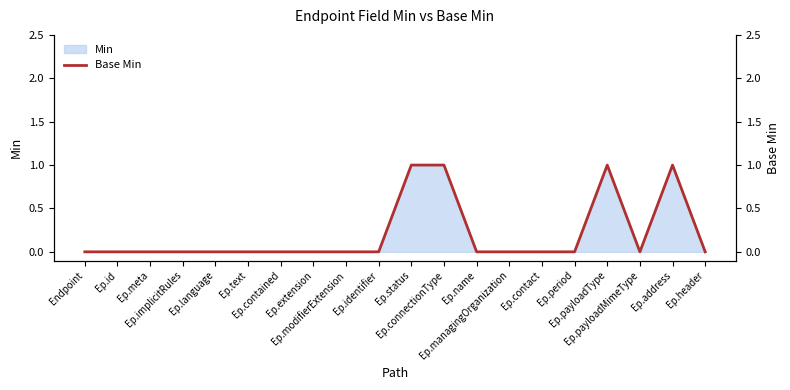

Reading left to right, transcribe all the data shown in this chart.

0	0	0	0	0	0	0	0	0	0	1	1	0	0	0	0	1	0	1	0